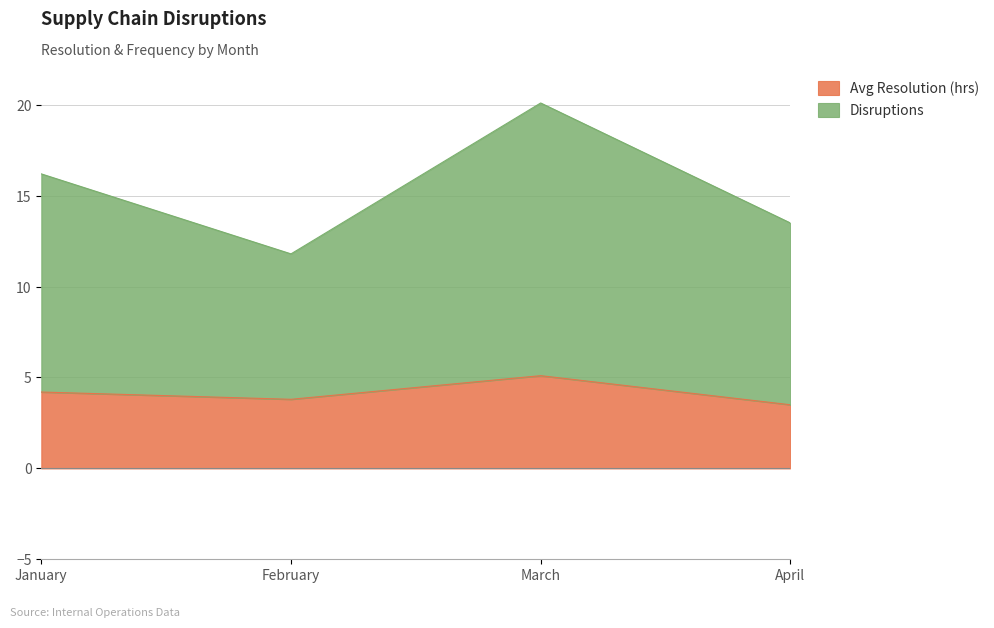

What is the approximate value of Avg Resolution (hrs) at April?

3.5